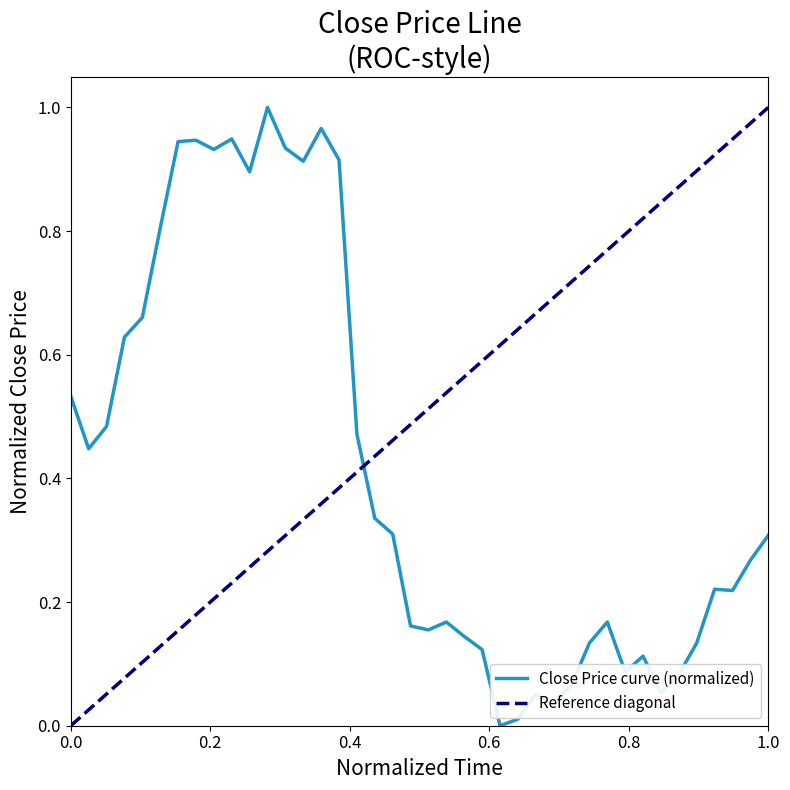

How many data points are above 0?

39